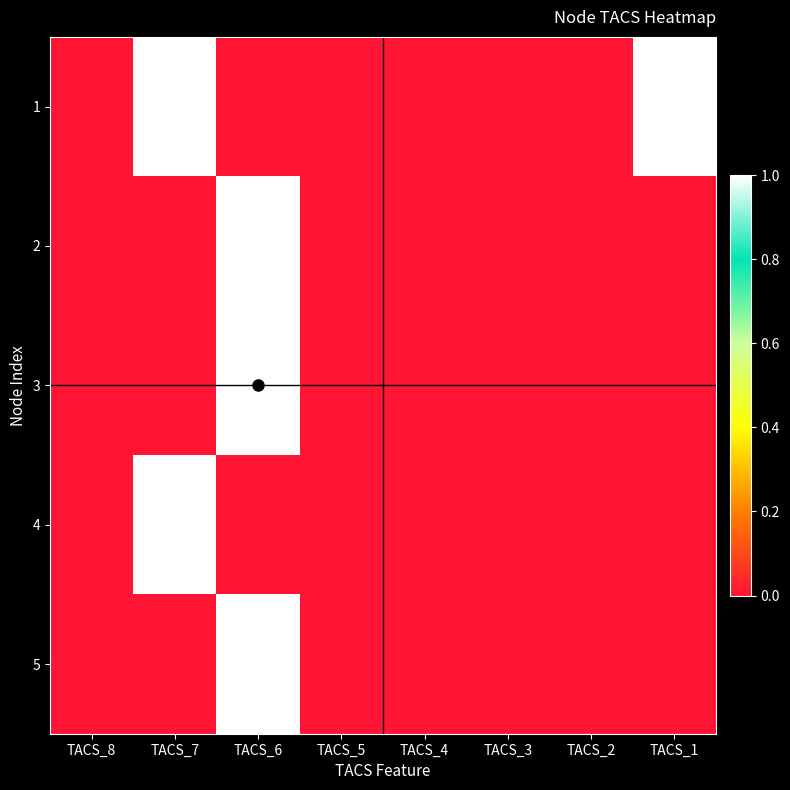

Rank the series by their maximum value, from highest to lowest.

1, 2, 3, 4, 5